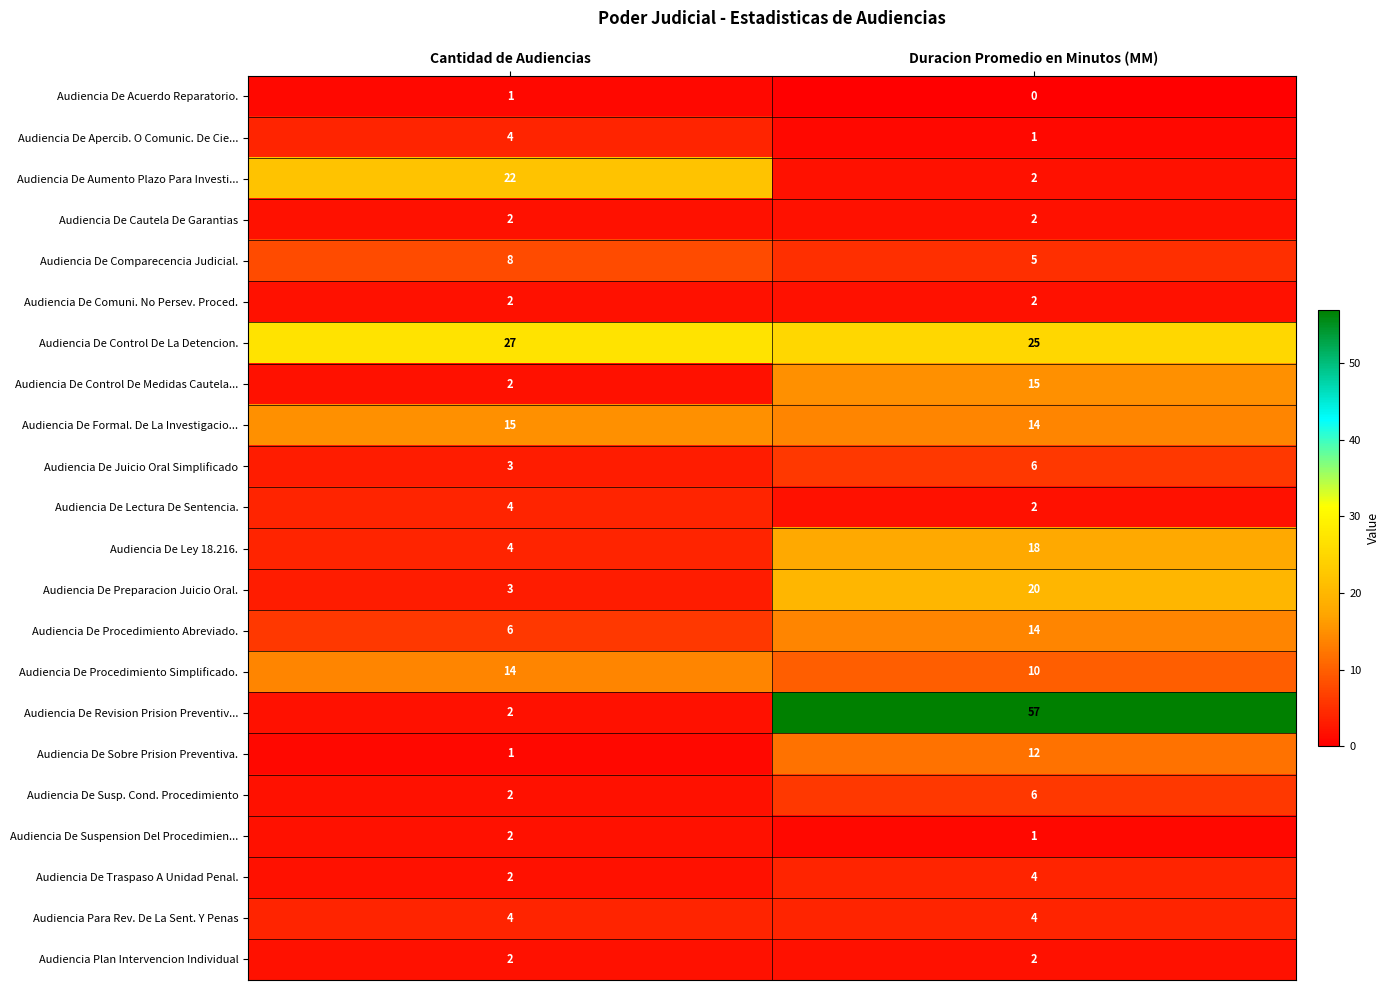

What is the sum of all Audiencia De Formal. De La Investigacio... values?

29